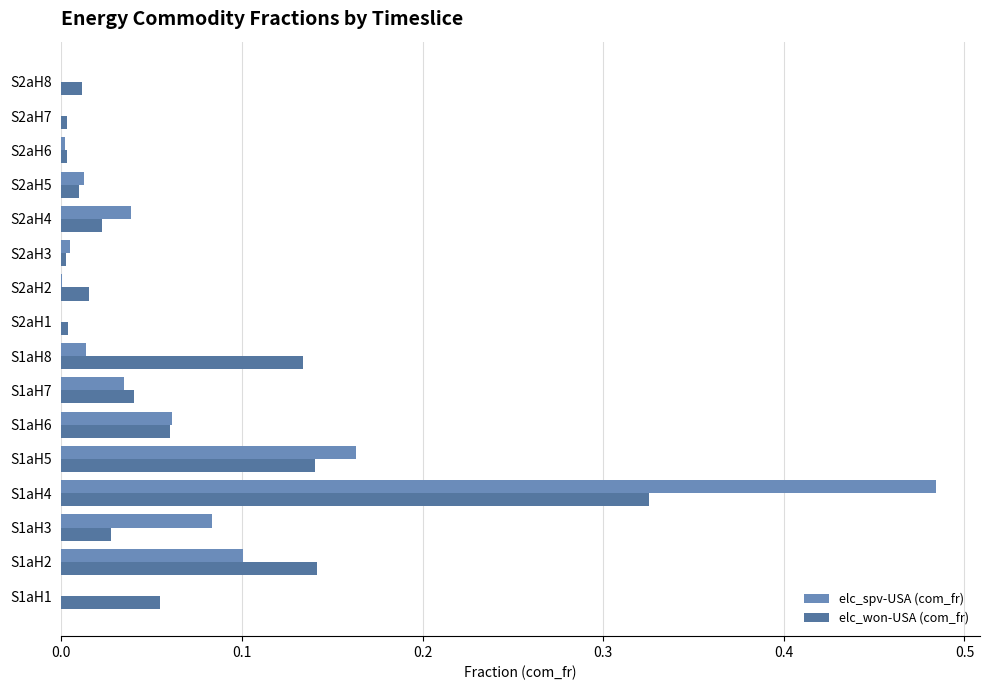

Between S1aH6 and S2aH2, which series saw the biggest shift?

elc_spv-USA (com_fr)